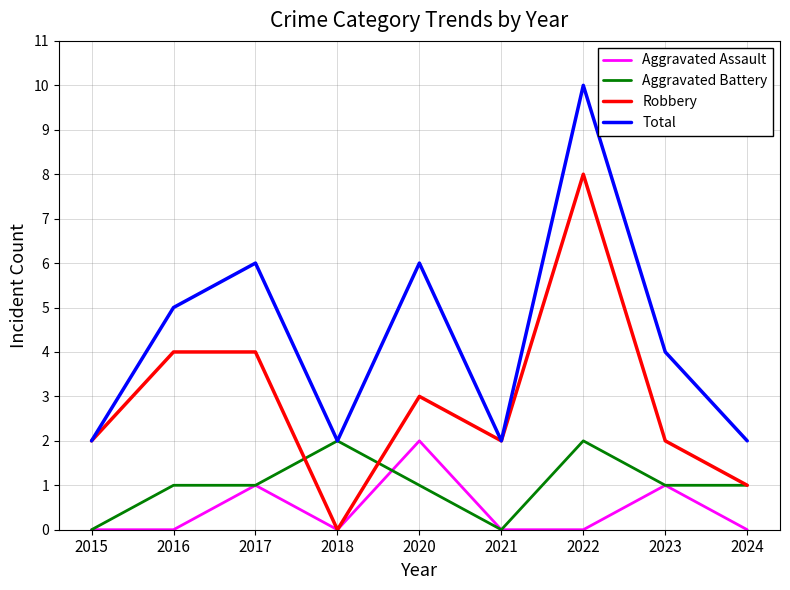

Where is the first local maximum for Aggravated Assault?

2017